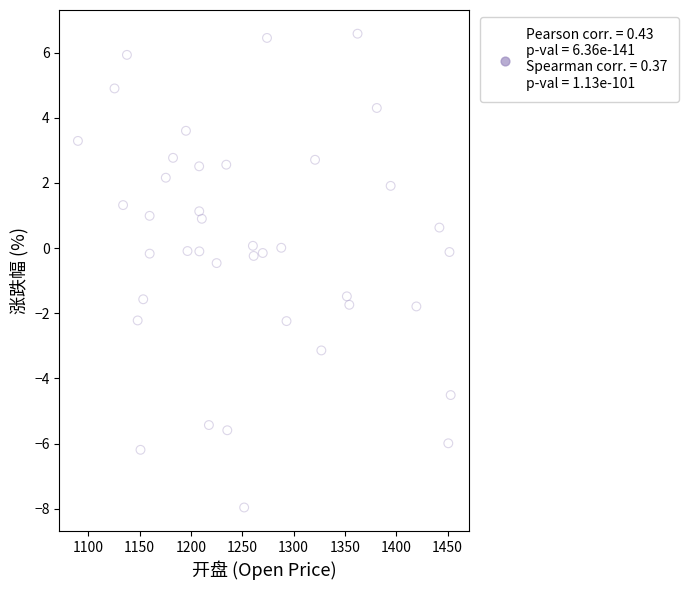

What is the range of Y values (max minus min)?

14.5